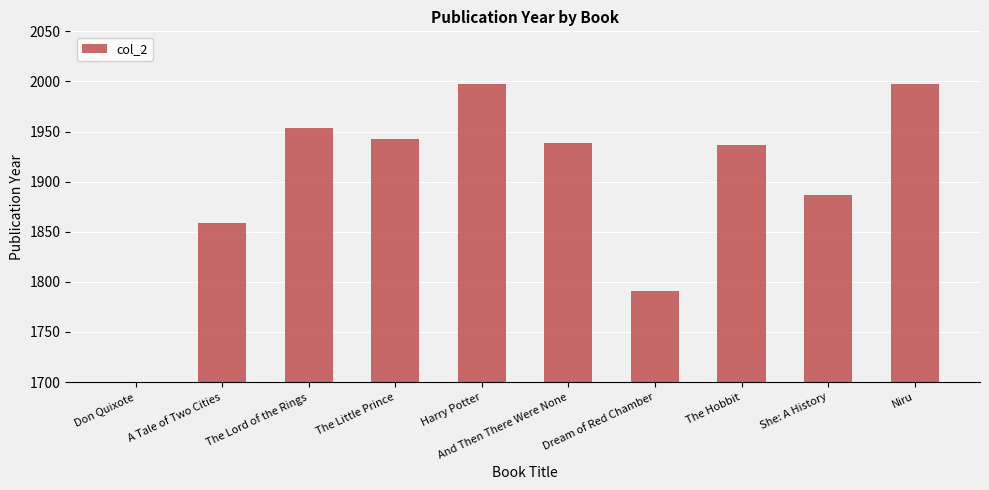

List the labels in order of value, largest first.

Harry Potter, Niru, The Lord of the Rings, The Little Prince, And Then There Were None, The Hobbit, She: A History, A Tale of Two Cities, Dream of Red Chamber, Don Quixote